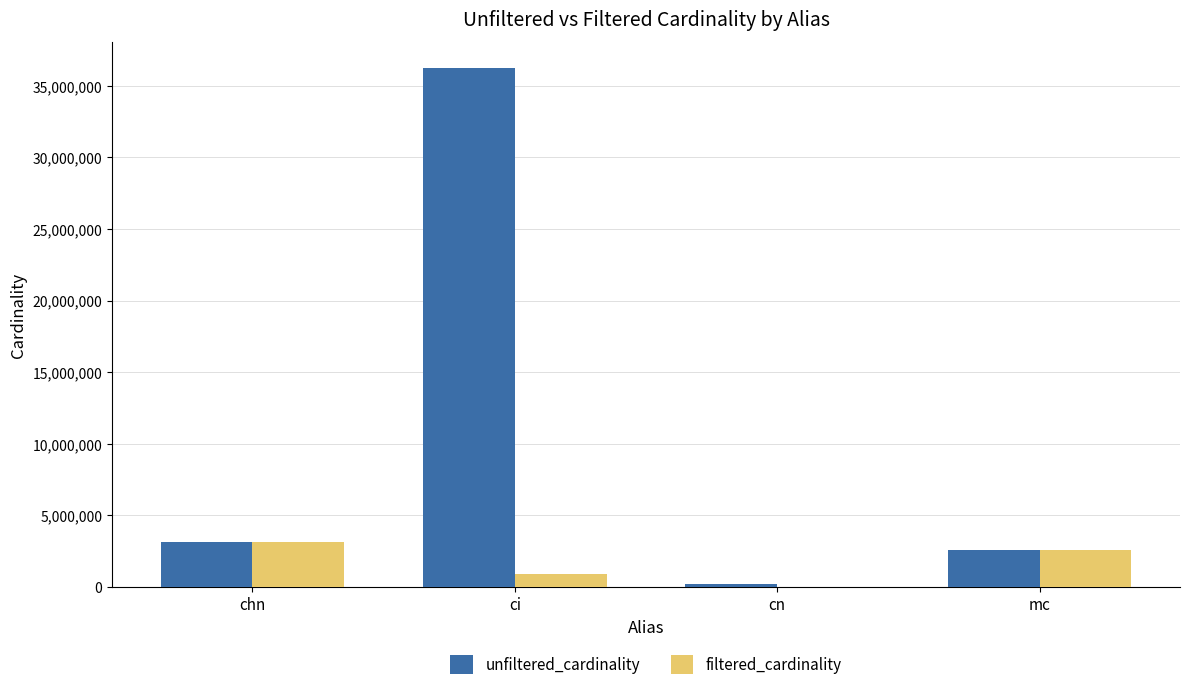

What is the highest value of the unfiltered_cardinality series?

36244344